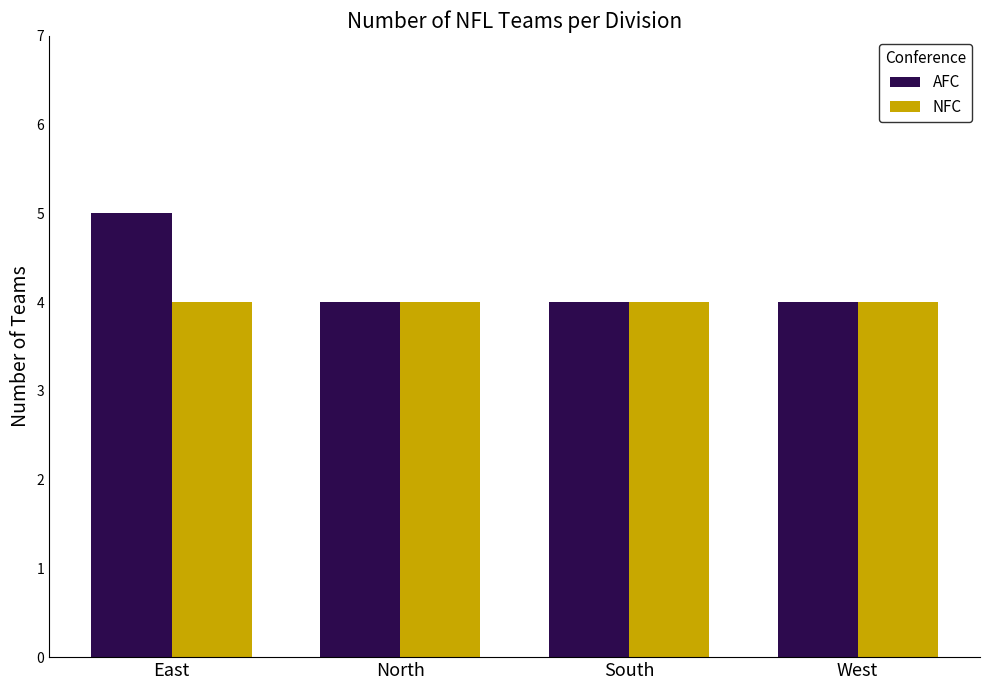

What is the highest value of the NFC series?

4